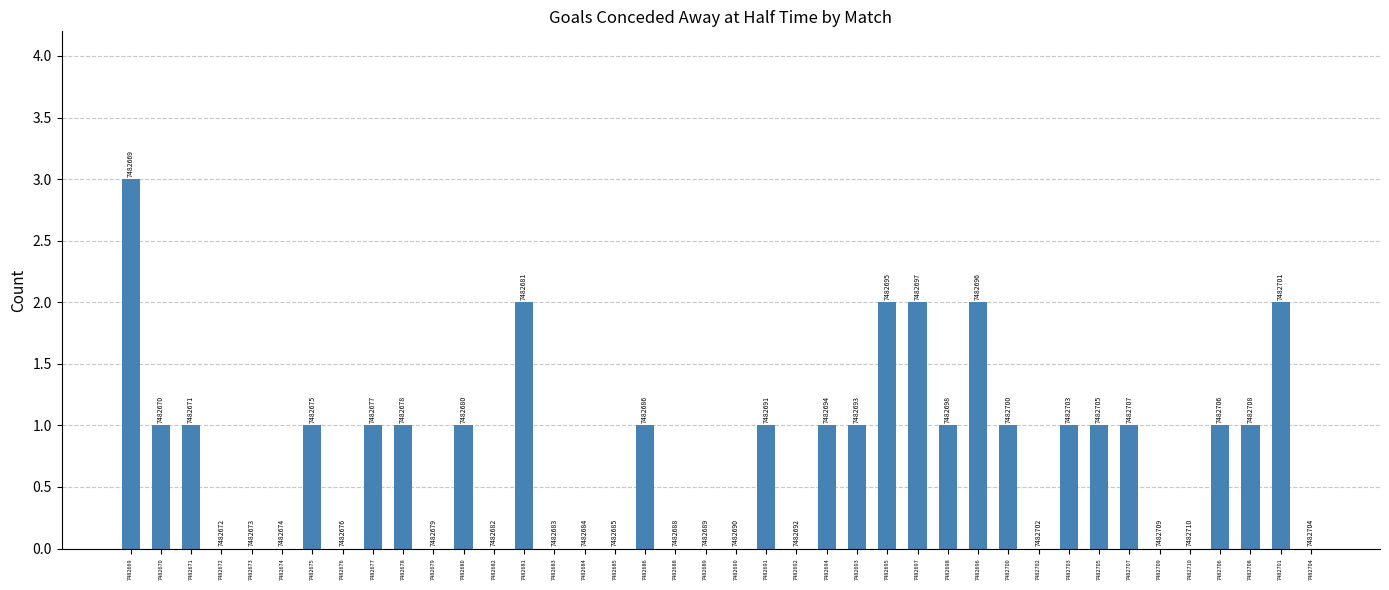

Are the bars horizontal?

No